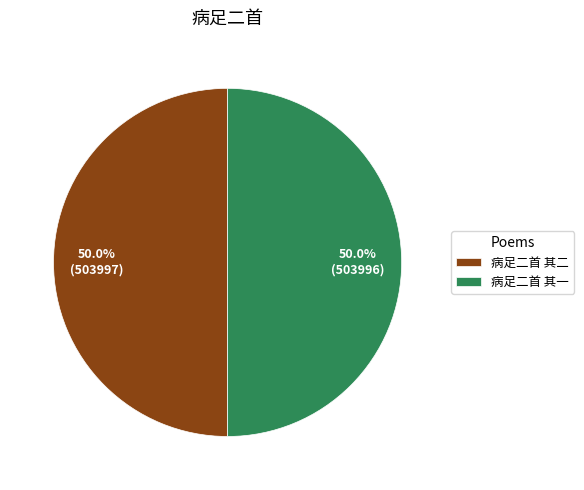

To the nearest percent, what is the average slice percentage?

50%